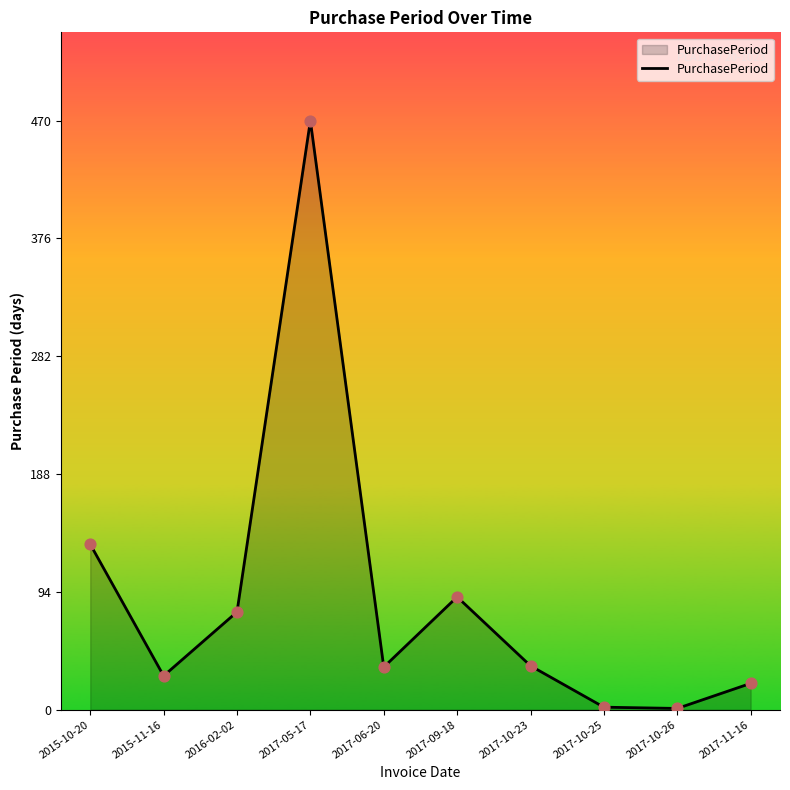

What is the change in value from 2015-10-20 to 2017-10-26?

-131